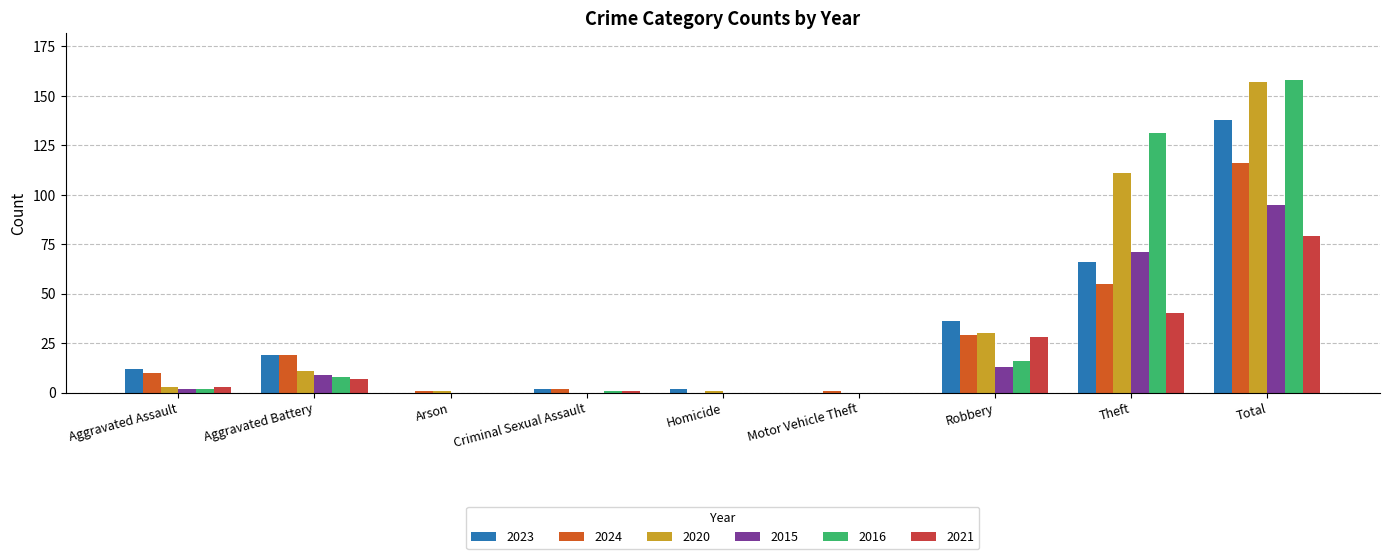

How many categories are shown in the chart?

9